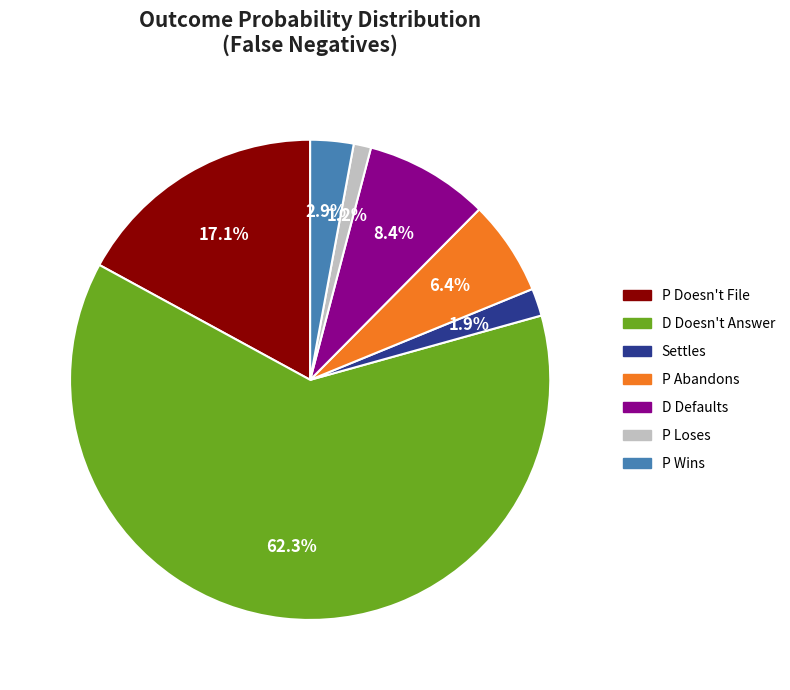

Does any single category account for the majority?

Yes